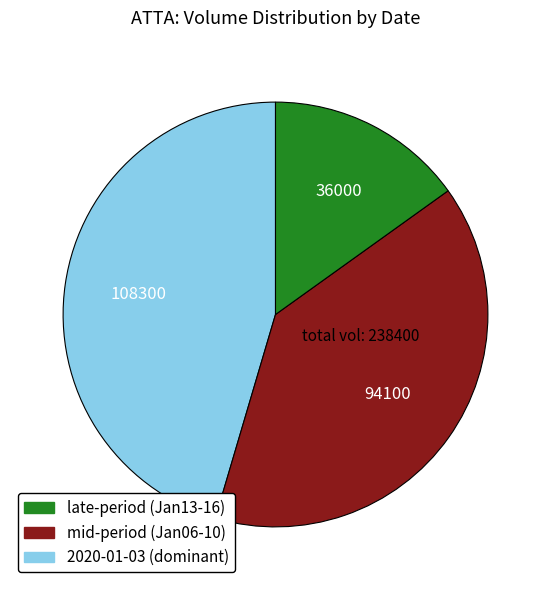

Is there any slice that represents more than half of the pie?

No